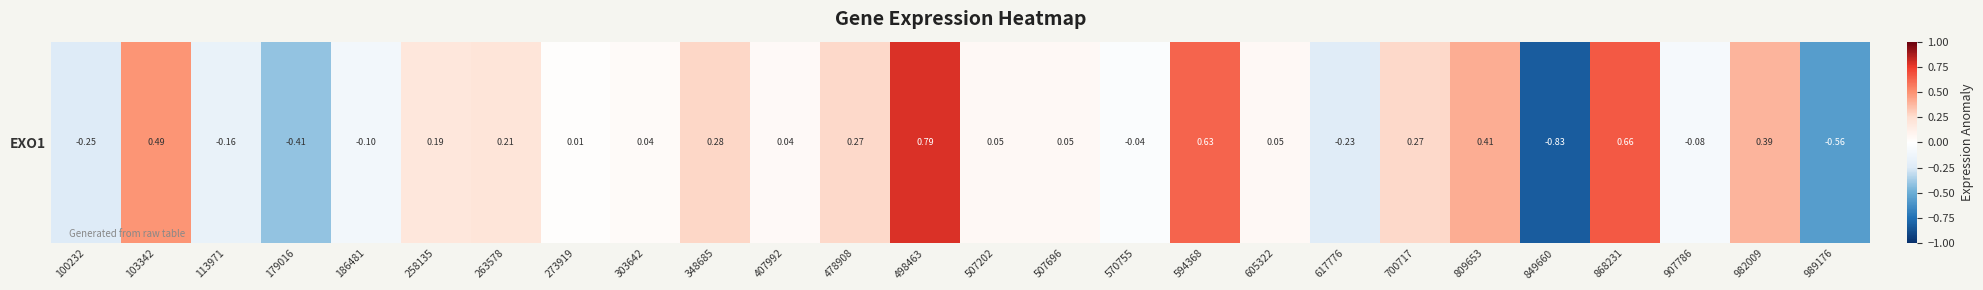

Is it true that the value at 507202 is 0.0?

False